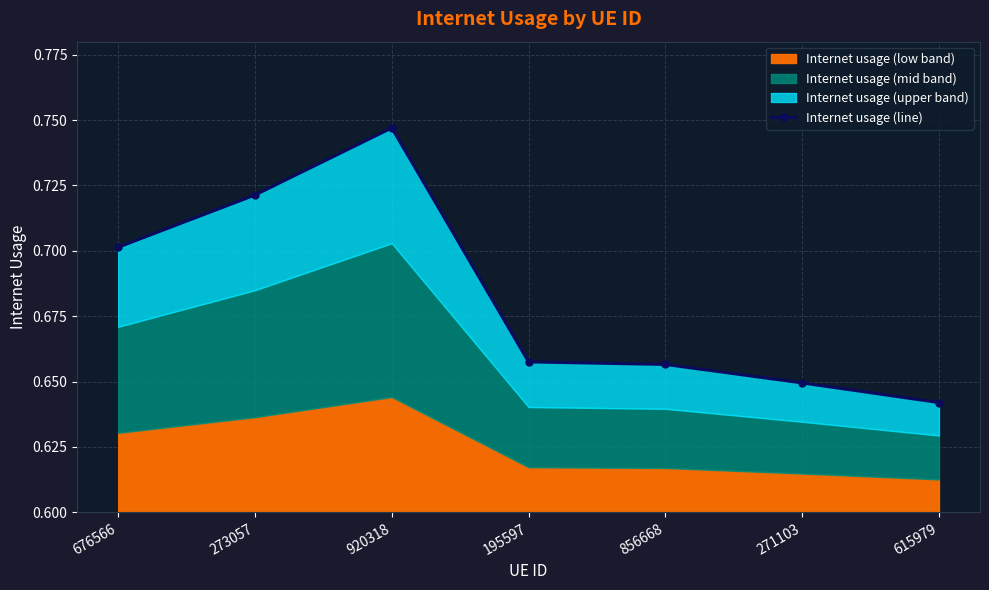

List the labels in order of value, smallest first.

615979, 271103, 856668, 195597, 676566, 273057, 920318